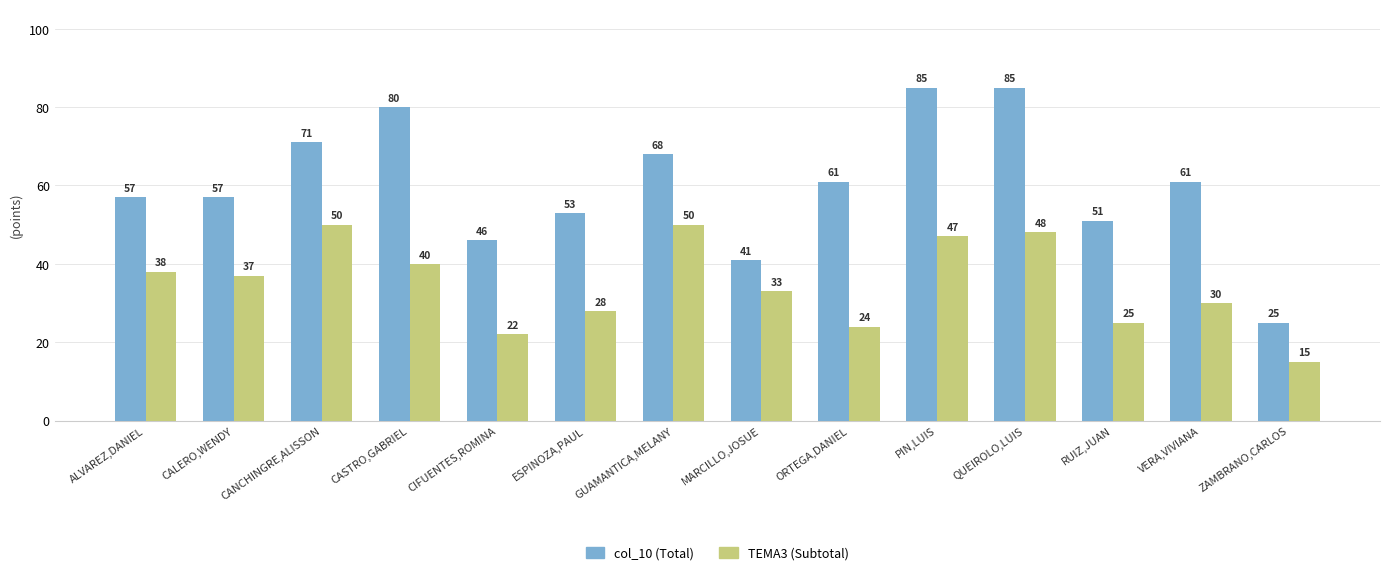

Where is TEMA3 (Subtotal) nearest to the value 32?

MARCILLO,JOSUE